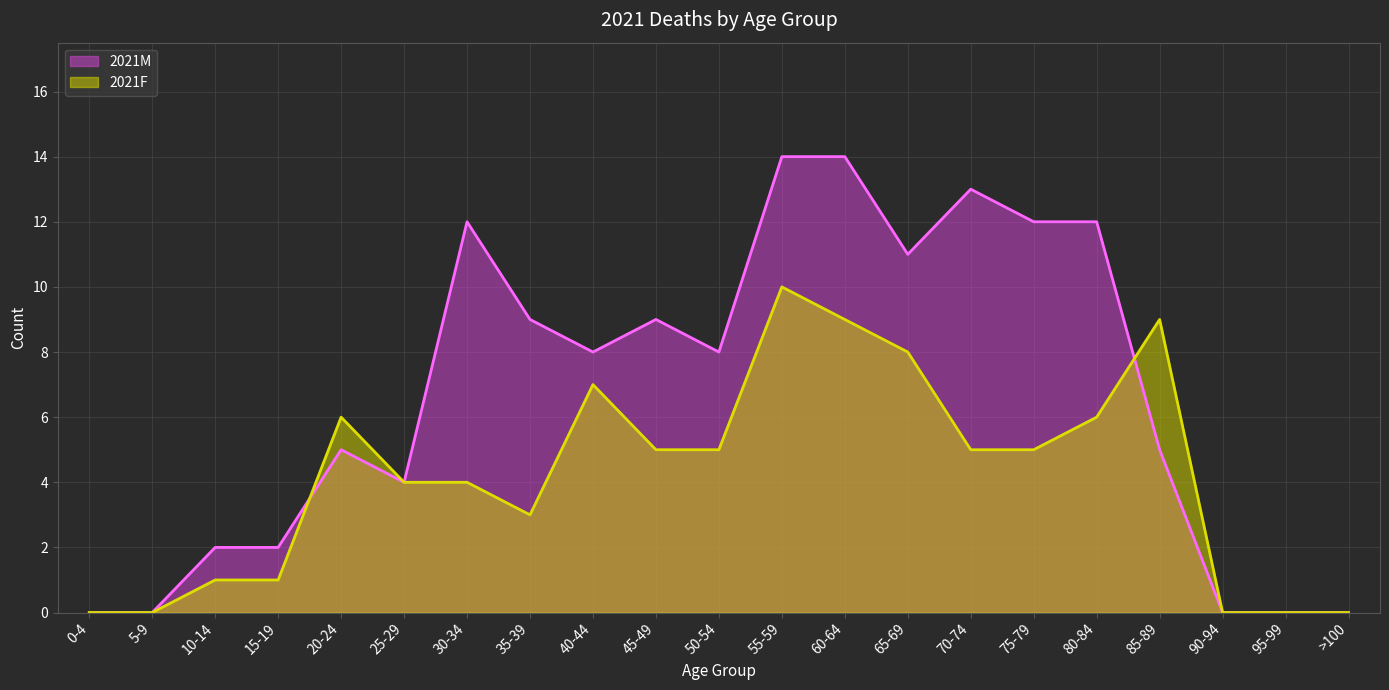

What is the difference between the 2021F values at 75-79 and 80-84?

1